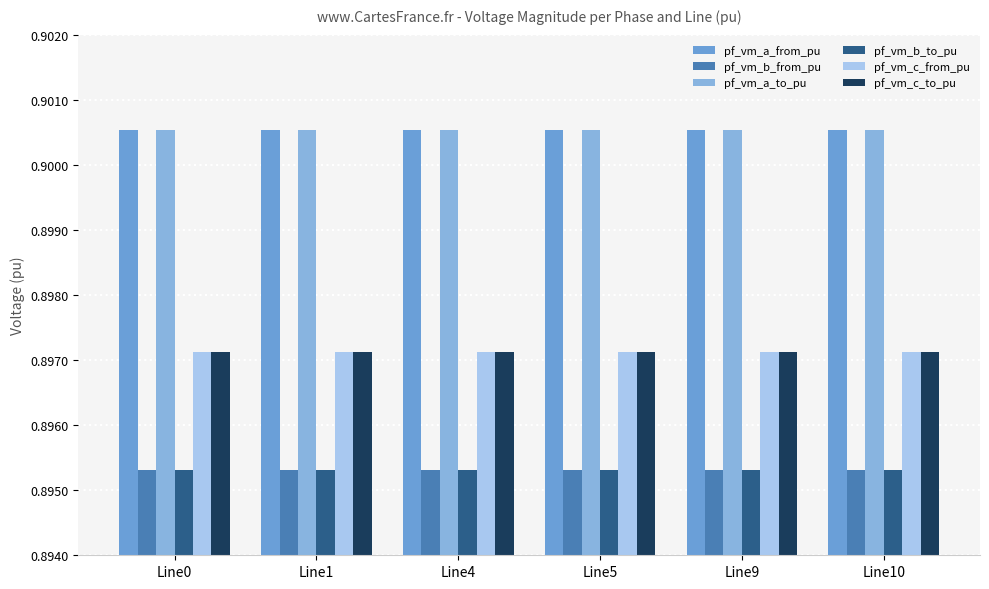

Which category has the lowest value across all series?

Line0